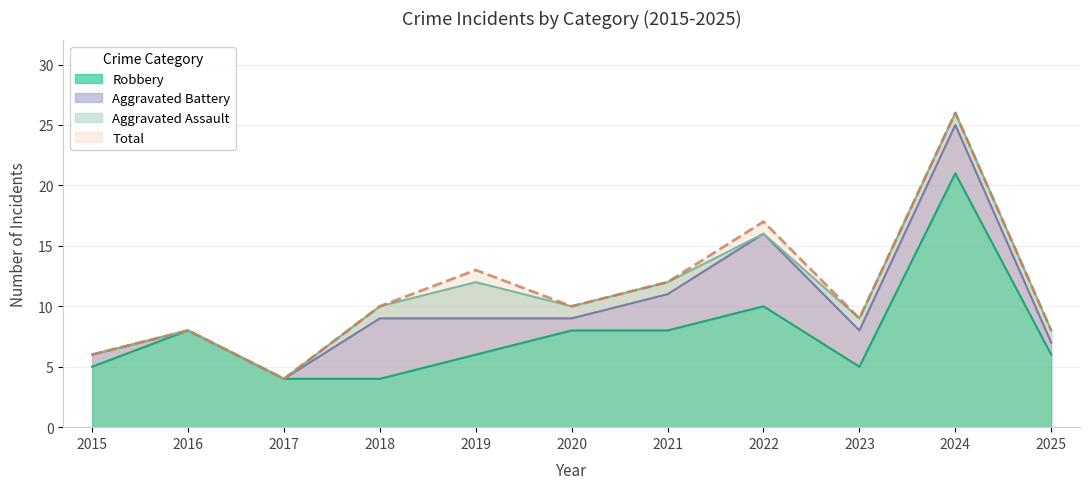

Is it true that Robbery equals 9 at 2025?

False